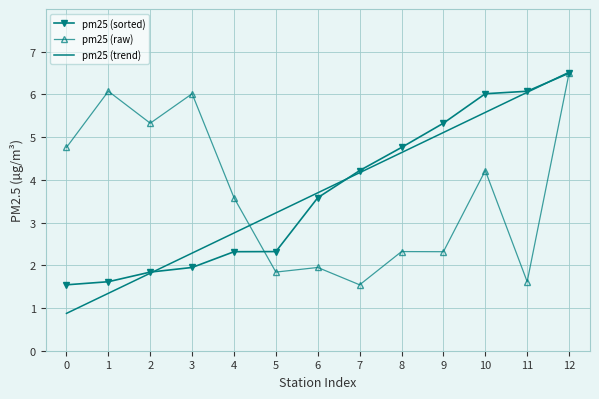

Reading left to right, extract all data points from this chart.

pm25 (sorted): 0=1.5	1=1.6	2=1.8	3=1.9	4=2.3	5=2.3	6=3.6	7=4.2	8=4.8	9=5.3	10=6.0	11=6.1	12=6.5
pm25 (raw): 0=4.8	1=6.1	2=5.3	3=6.0	4=3.6	5=1.8	6=1.9	7=1.5	8=2.3	9=2.3	10=4.2	11=1.6	12=6.5
pm25 (trend): 0=0.9	1=1.3	2=1.8	3=2.3	4=2.8	5=3.2	6=3.7	7=4.2	8=4.6	9=5.1	10=5.6	11=6.0	12=6.5